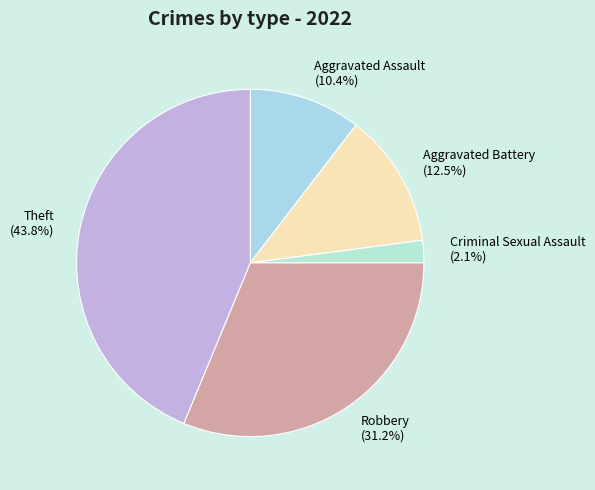

What percentage do Robbery (31.2%) and Theft (43.8%) together represent?

75.0%